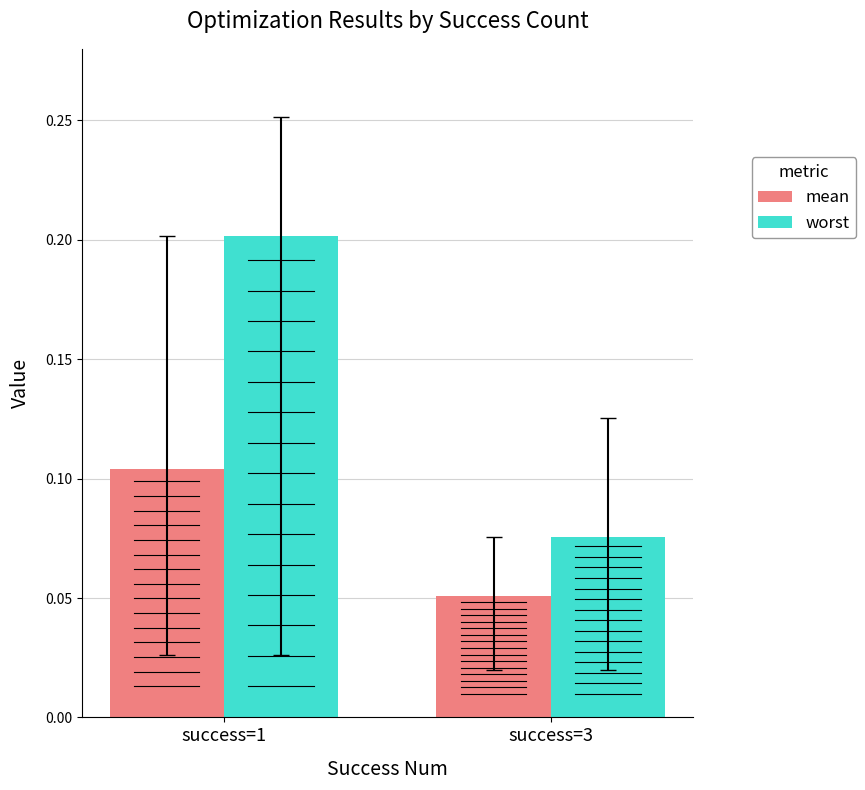

What is the spread (max minus min) of values at success=1?

0.1